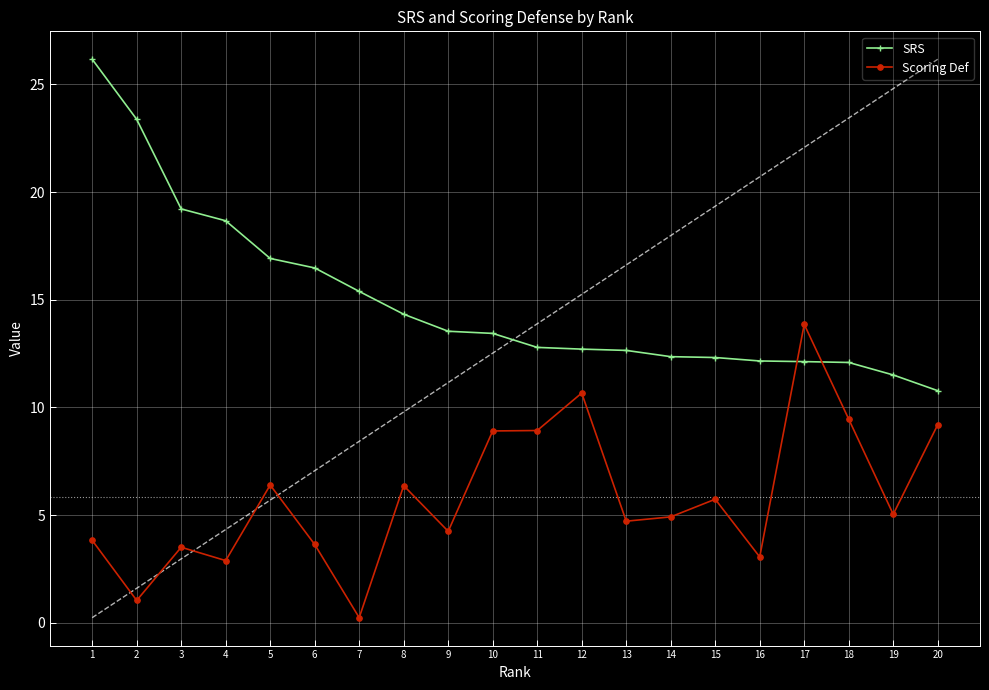

What is the difference between the maximum and minimum values in the SRS series?

15.4